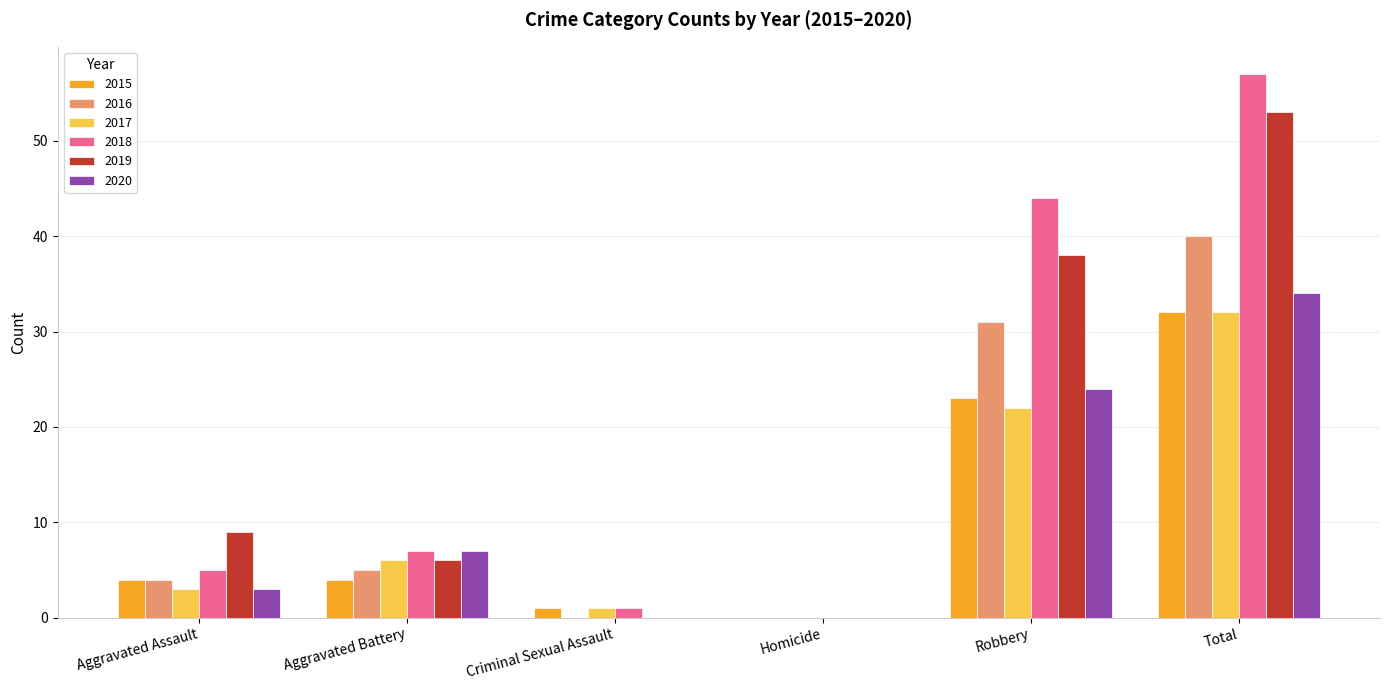

At which category does the chart reach its peak across all series?

Total